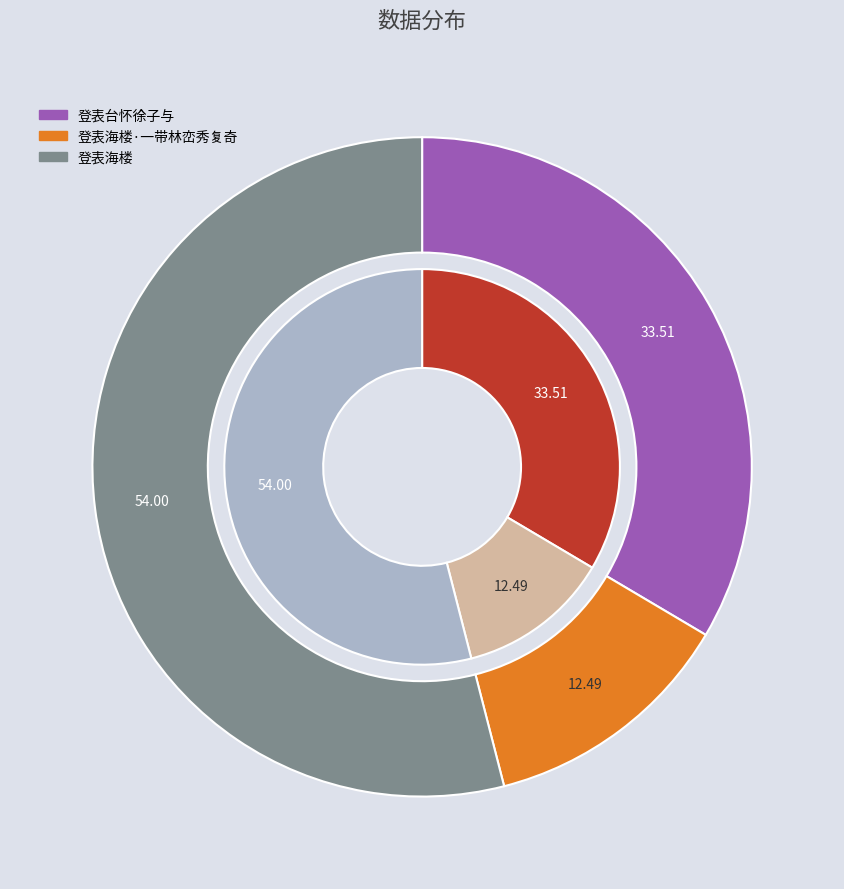

What percentage is NOT represented by 登表台怀徐子与?

66.5%